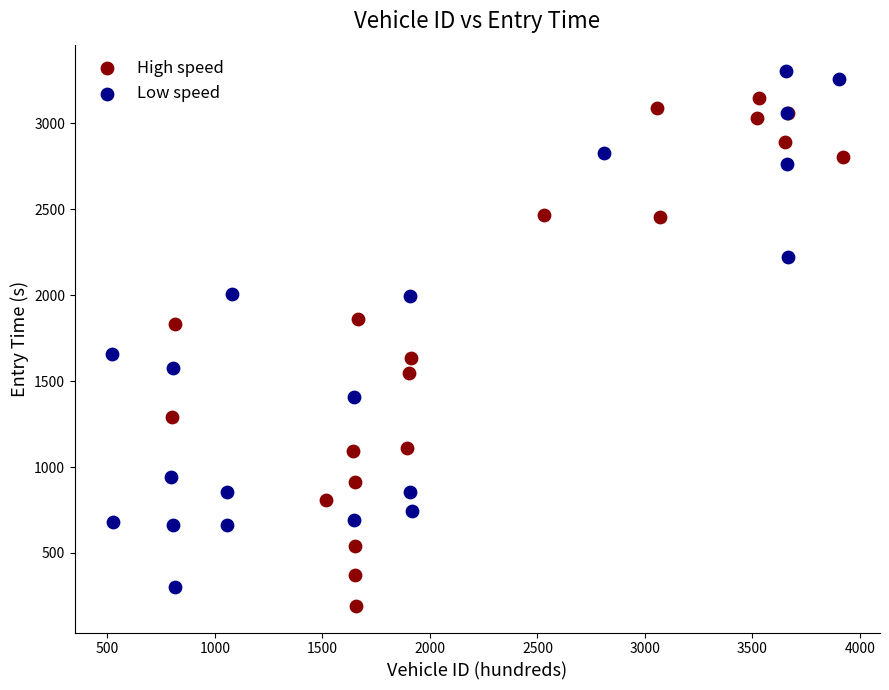

Which series reaches the maximum Y coordinate?

Low speed